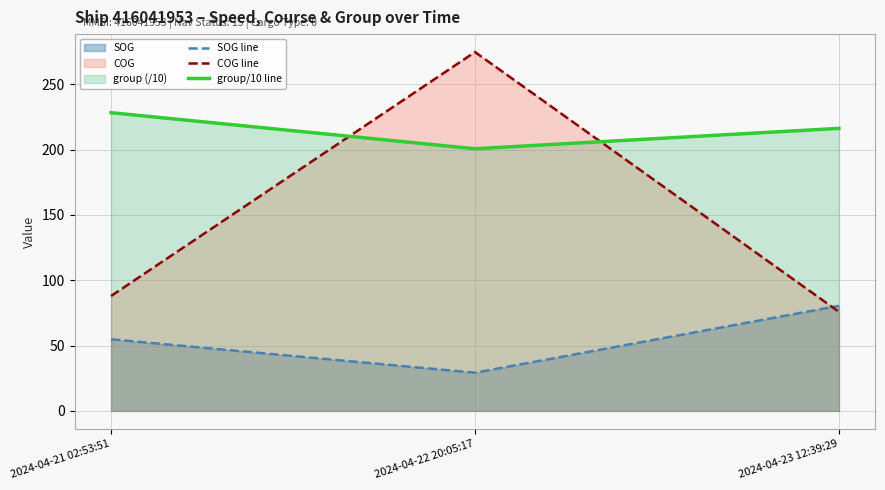

Which category has the lowest value in the group/10 line series?

2024-04-22 20:05:17